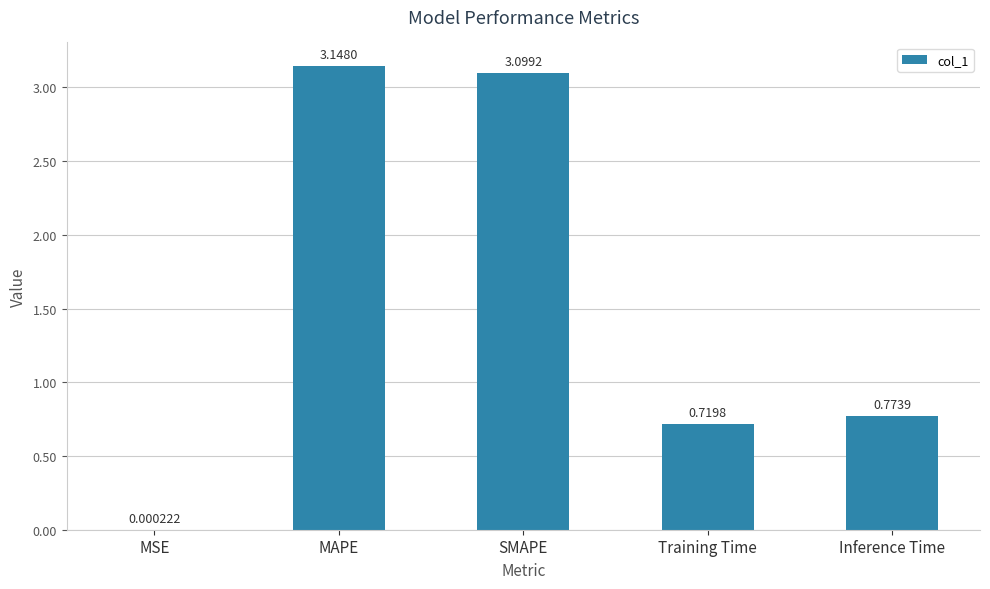

Which has a higher value, Inference Time or MSE?

Inference Time